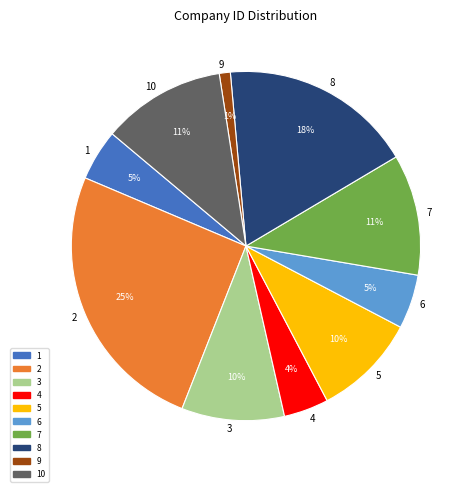

What percentage is the 2 slice, to the nearest percent?

25%